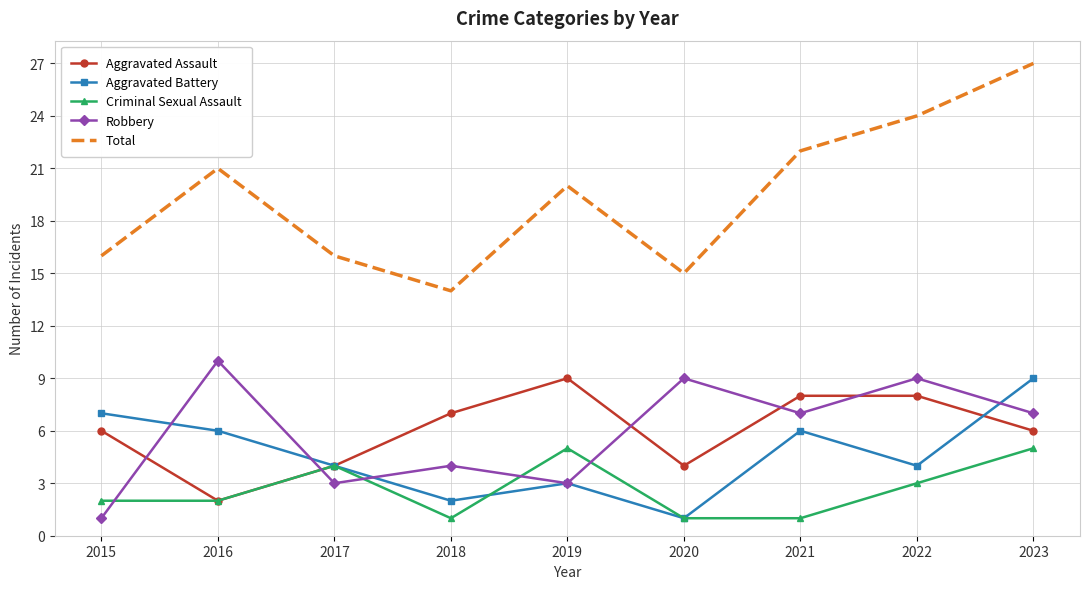

What are all the series names shown in the legend?

Aggravated Assault, Aggravated Battery, Criminal Sexual Assault, Robbery, Total